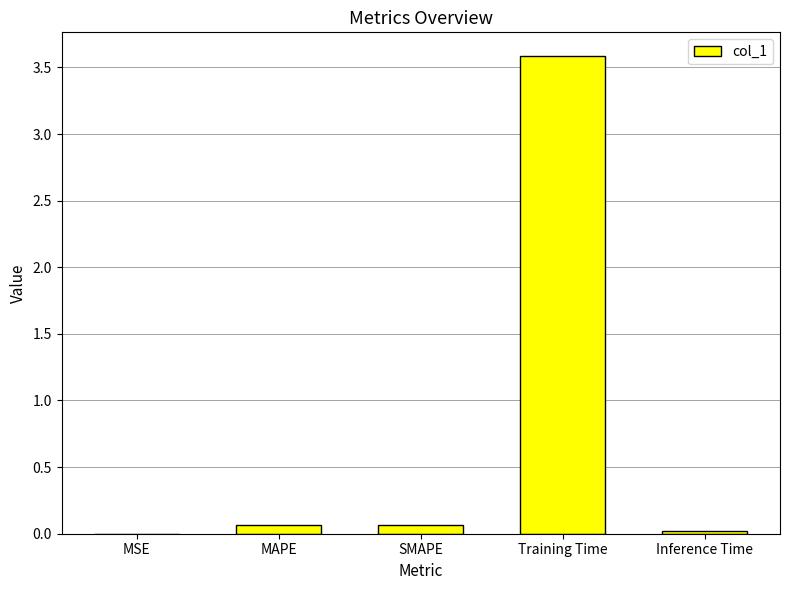

What is the greatest value displayed?

3.6